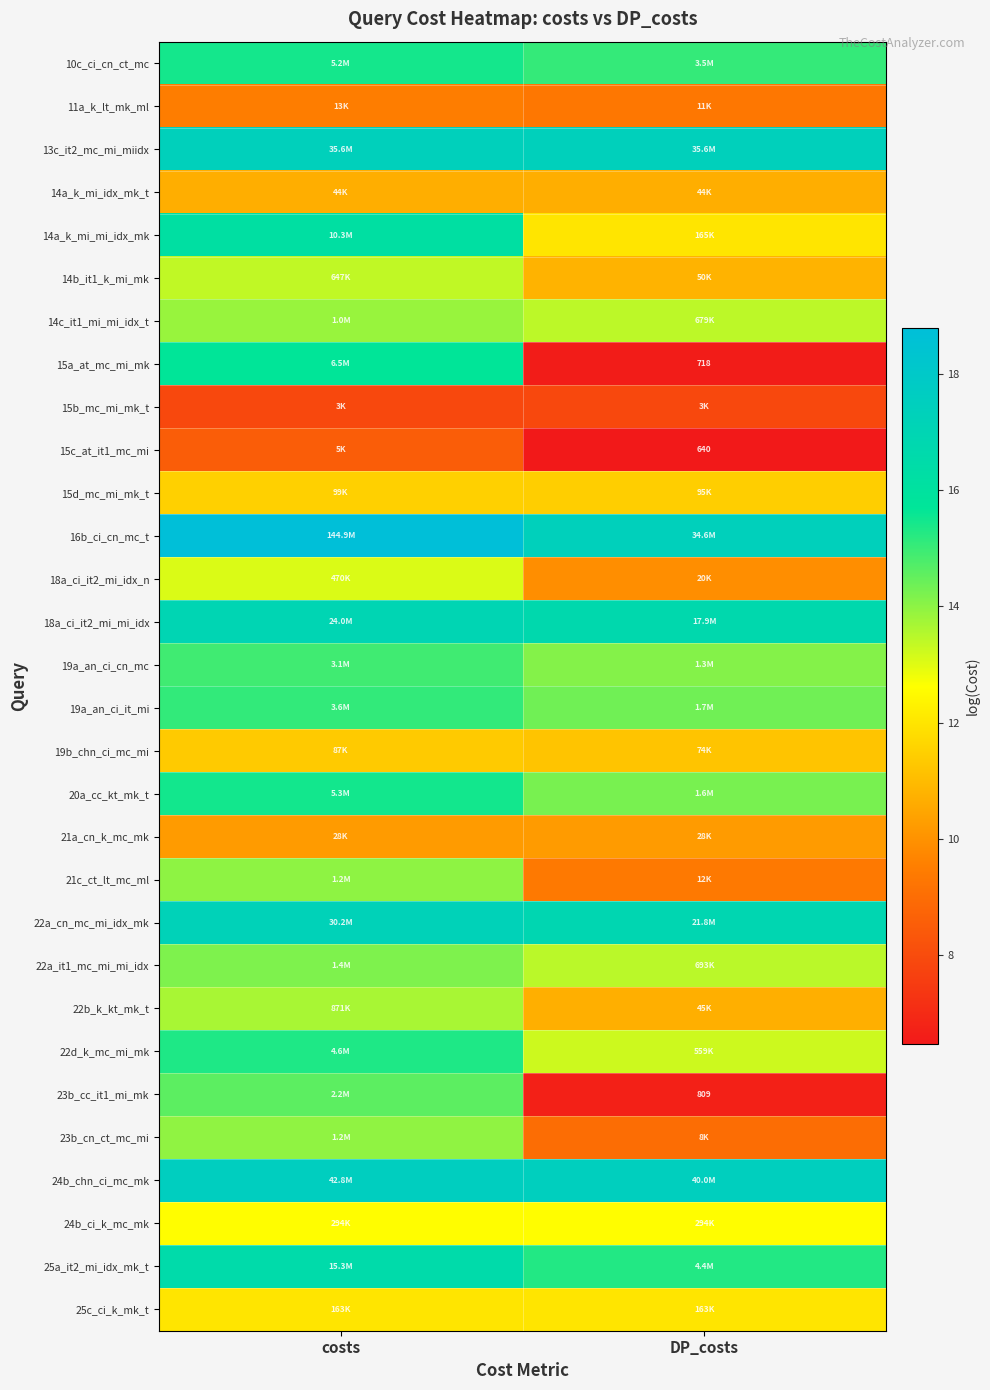

Where does the 21c_ct_lt_mc_ml series first go above 13?

costs